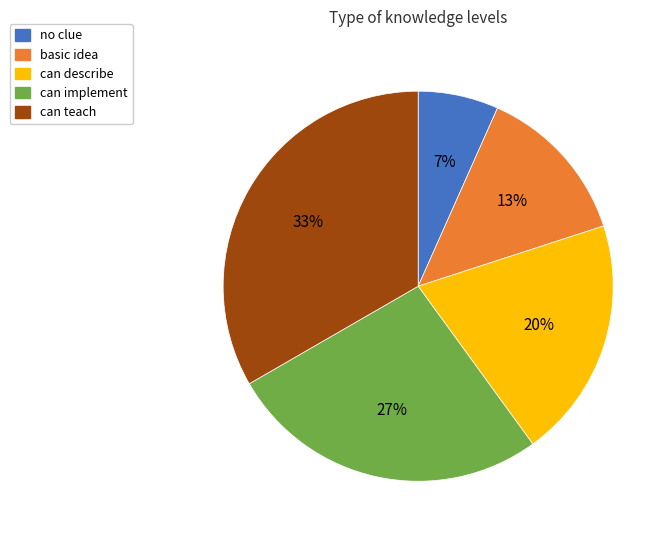

Count the number of slices in the pie.

5